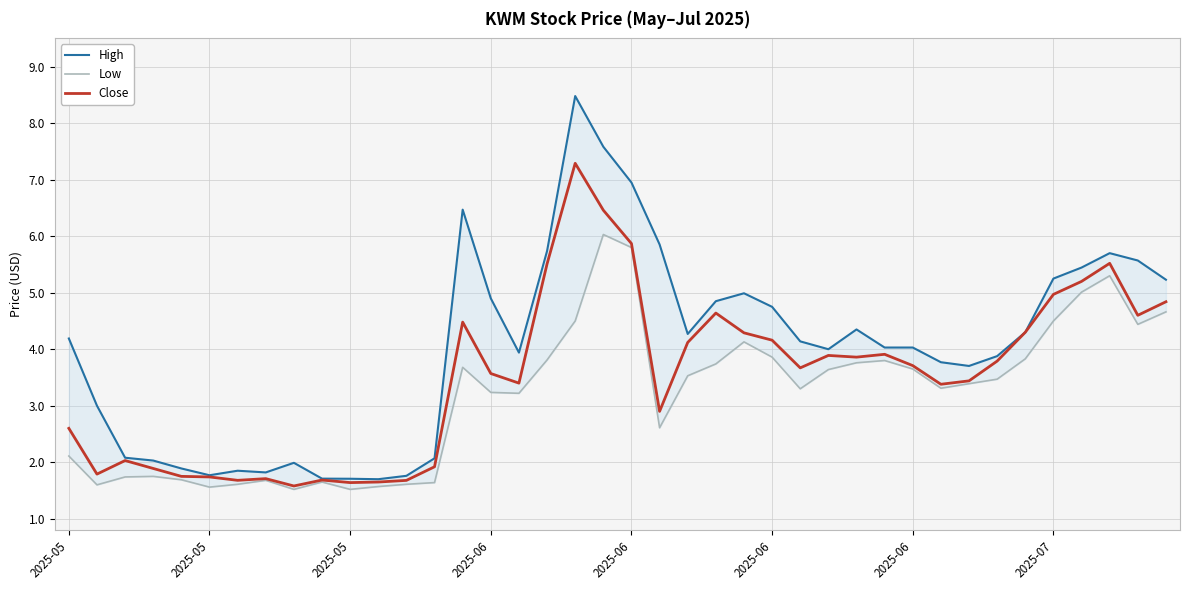

Reading right to left, what are all the values shown in this chart?

High: 5.2	5.6	5.7	5.4	5.2	4.3	3.9	3.7	3.8	4.0	4.0	4.3	4.0	4.1	4.8	5.0	4.8	4.3	5.9	6.9	7.6	8.5	5.7	3.9	4.9	6.5	2.1	1.8	1.7	1.7	1.7	2.0	1.8	1.9	1.8	1.9	2.0	2.1	3.0	4.2
Low: 4.7	4.4	5.3	5.0	4.5	3.8	3.5	3.4	3.3	3.7	3.8	3.8	3.6	3.3	3.9	4.1	3.7	3.5	2.6	5.8	6.0	4.5	3.8	3.2	3.2	3.7	1.6	1.6	1.6	1.5	1.6	1.5	1.7	1.6	1.6	1.7	1.8	1.7	1.6	2.1
Close: 4.8	4.6	5.5	5.2	5.0	4.3	3.8	3.4	3.4	3.7	3.9	3.9	3.9	3.7	4.2	4.3	4.6	4.1	2.9	5.9	6.5	7.3	5.5	3.4	3.6	4.5	1.9	1.7	1.6	1.6	1.7	1.6	1.7	1.7	1.7	1.8	1.9	2.0	1.8	2.6